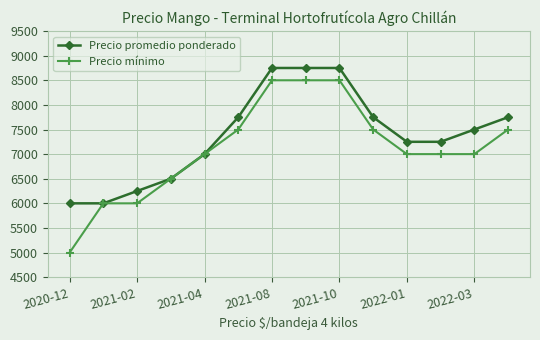

What are all the series names shown in the legend?

Precio promedio ponderado, Precio mínimo